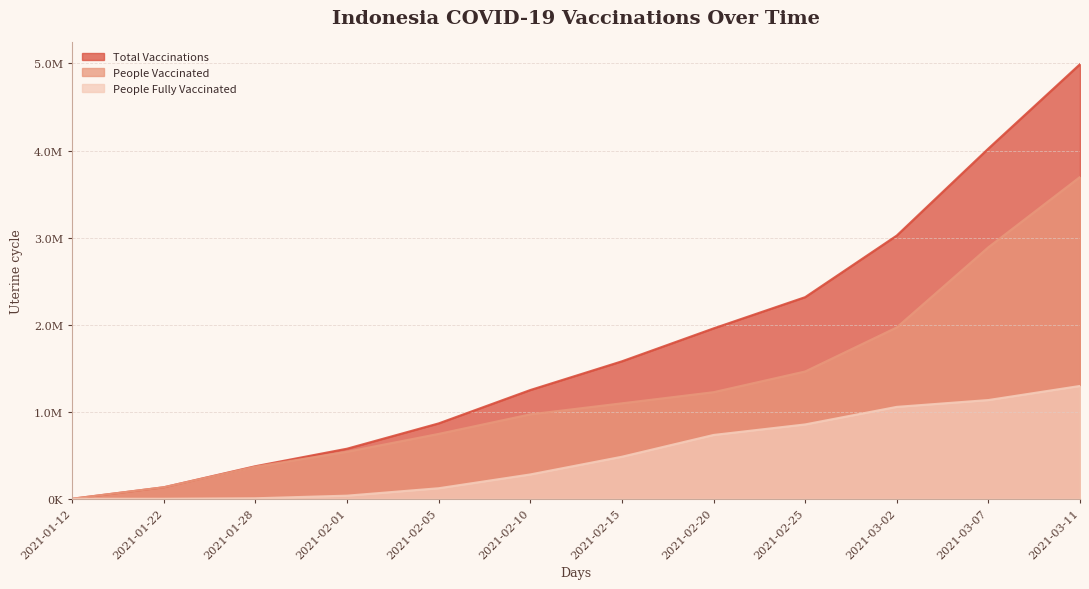

True or false: total_vaccinations has more than 2 points higher than both neighbors.

False